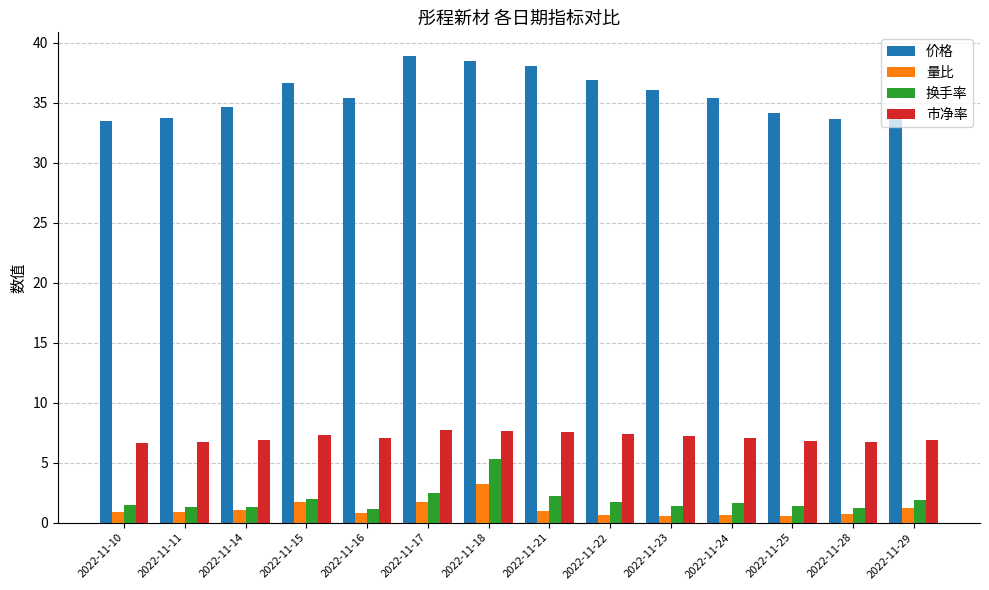

Which series changed the most between 2022-11-17 and 2022-11-24?

价格